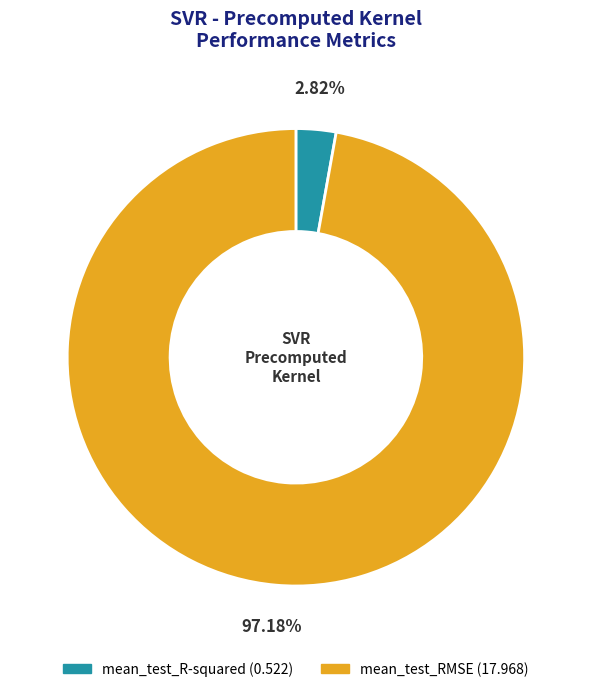

Which category has the biggest portion of the pie?

mean_test_RMSE